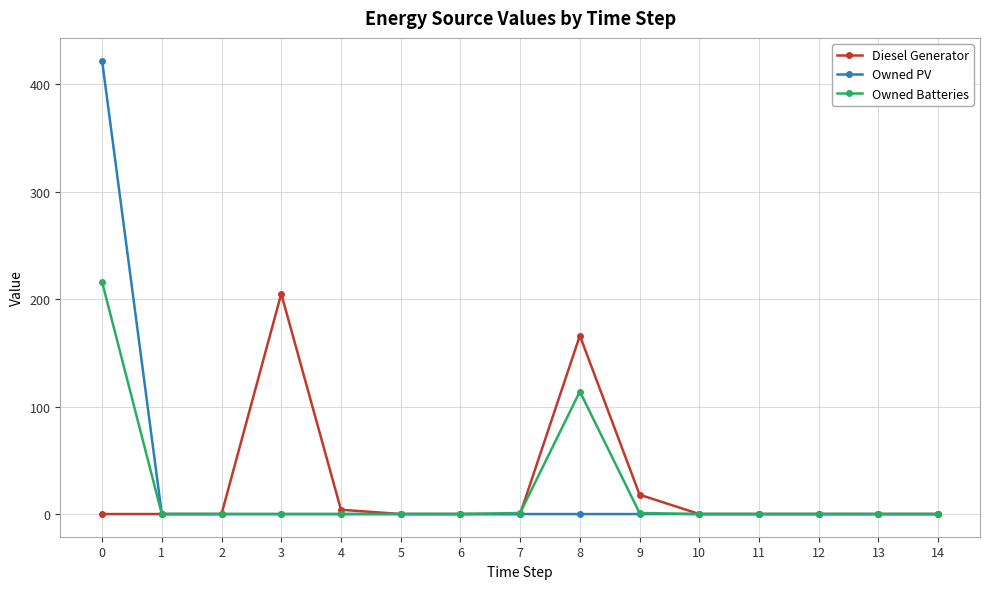

The value of Owned PV at 3 is 0. True or false?

True